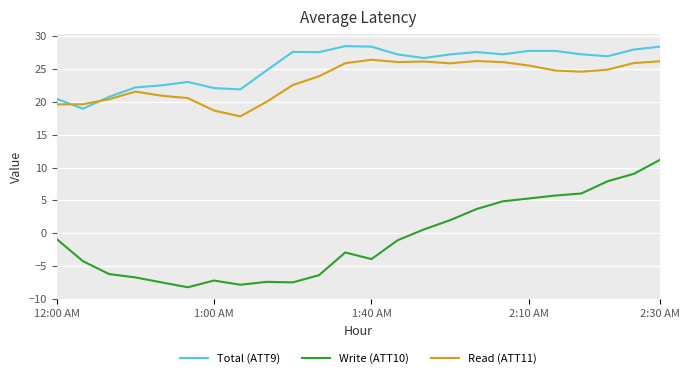

What is the difference between the maximum and minimum values in the Total (ATT9) series?

9.5